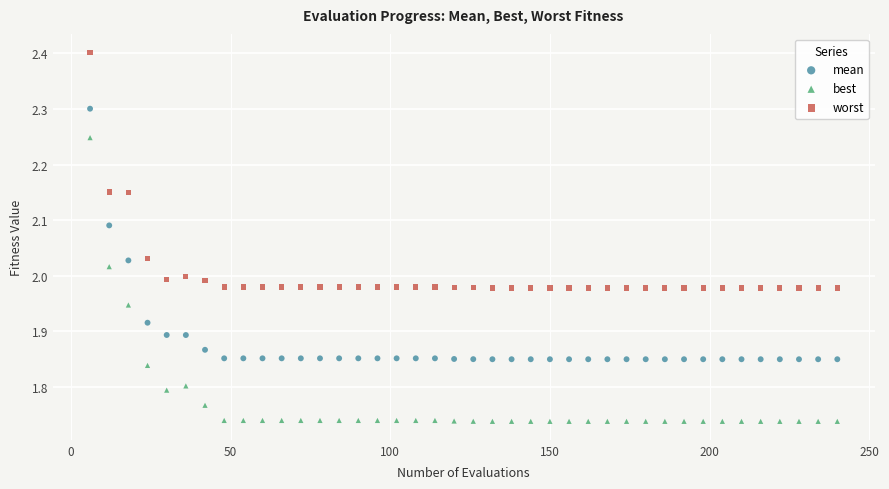

What is the X range (max minus min) for the scatter plot?

234.0